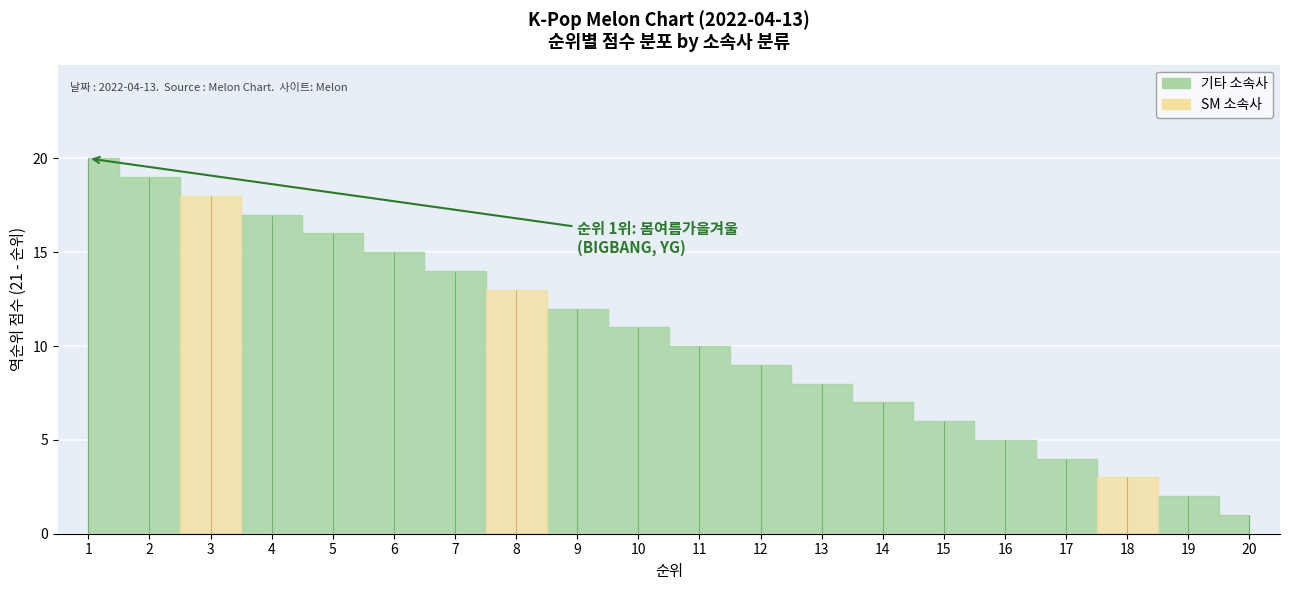

What is the difference between the second highest and minimum values in the 소속사_분류_SM_count series?

2